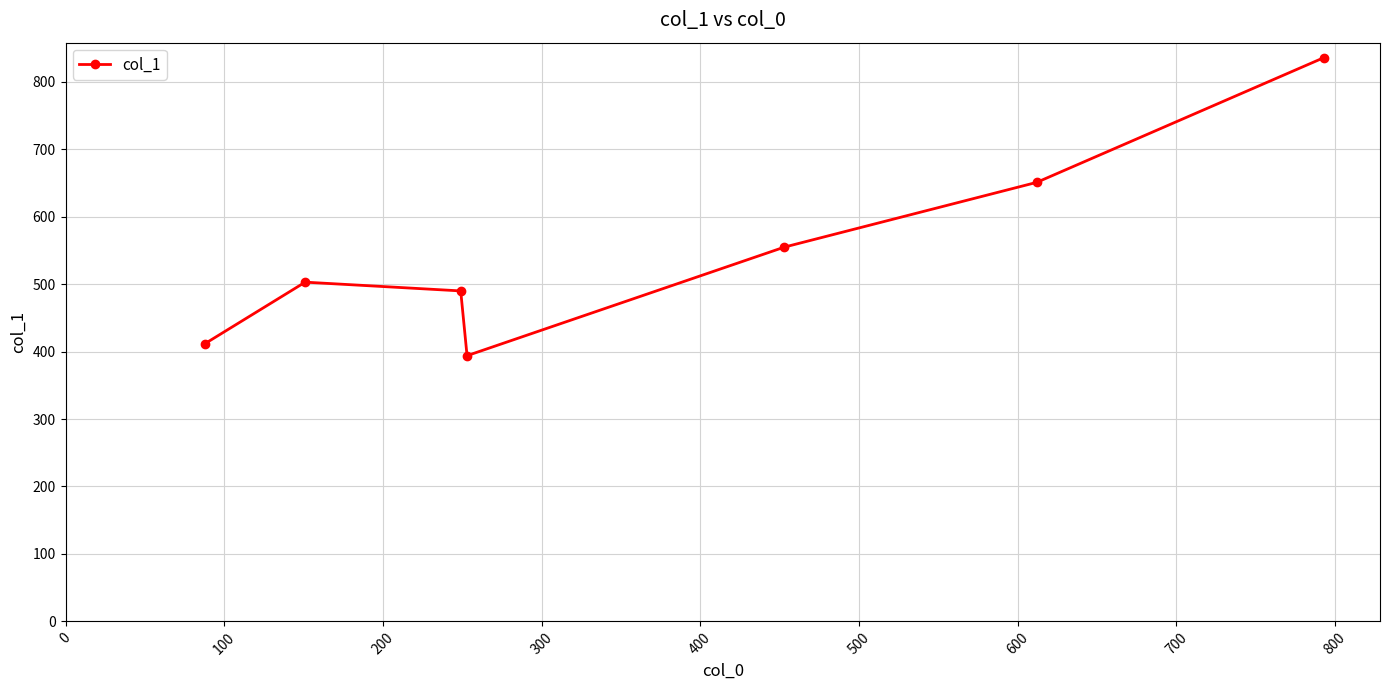

What is the value of the 2nd point from the left?

503